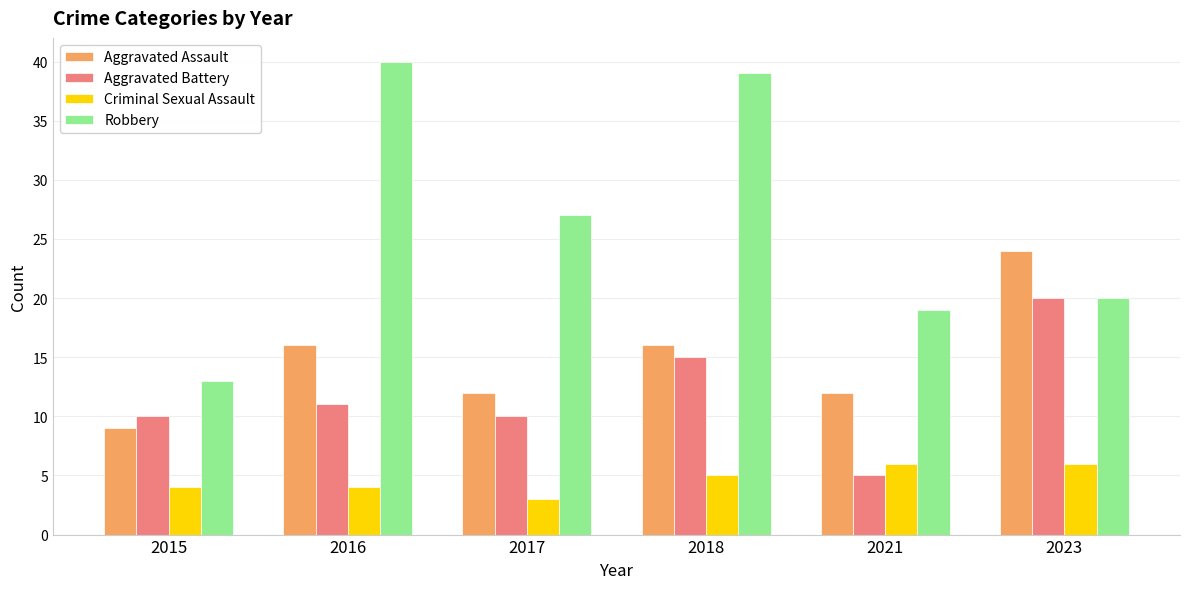

How many distinct data groups are displayed?

4